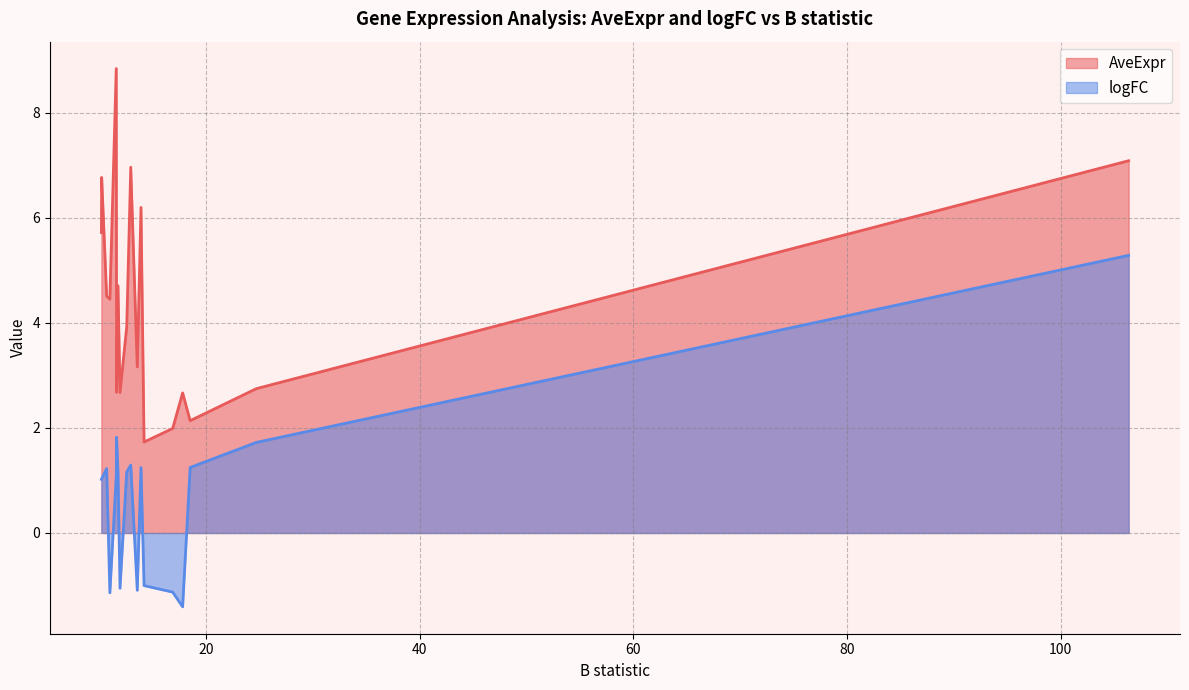

What are all the series names shown in the legend?

AveExpr, logFC